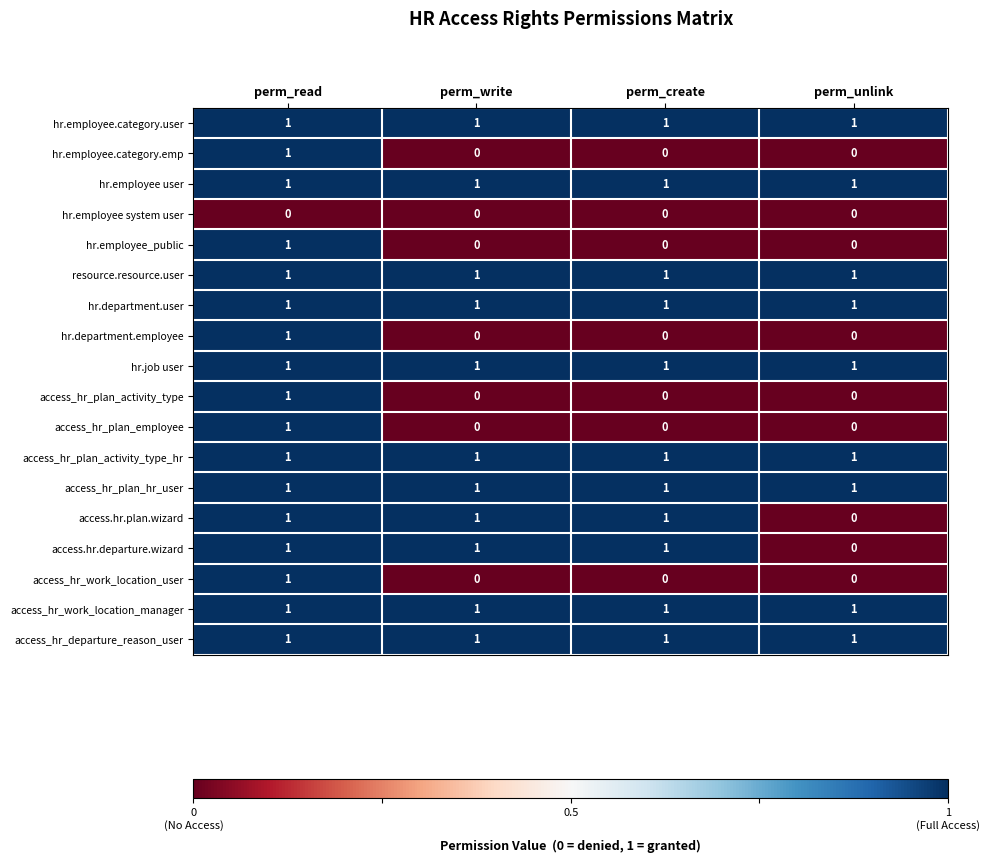

How many access_hr_plan_activity_type values are between 0 and 1?

4